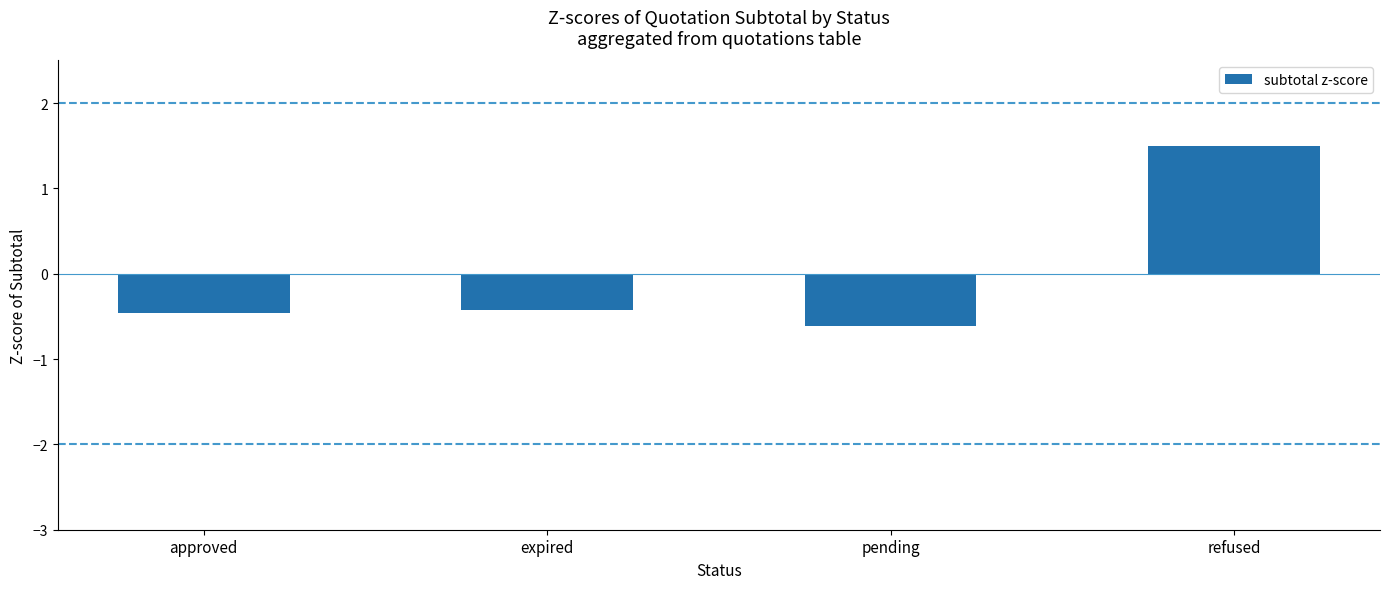

What is the sum of the values at expired and refused?

1.1